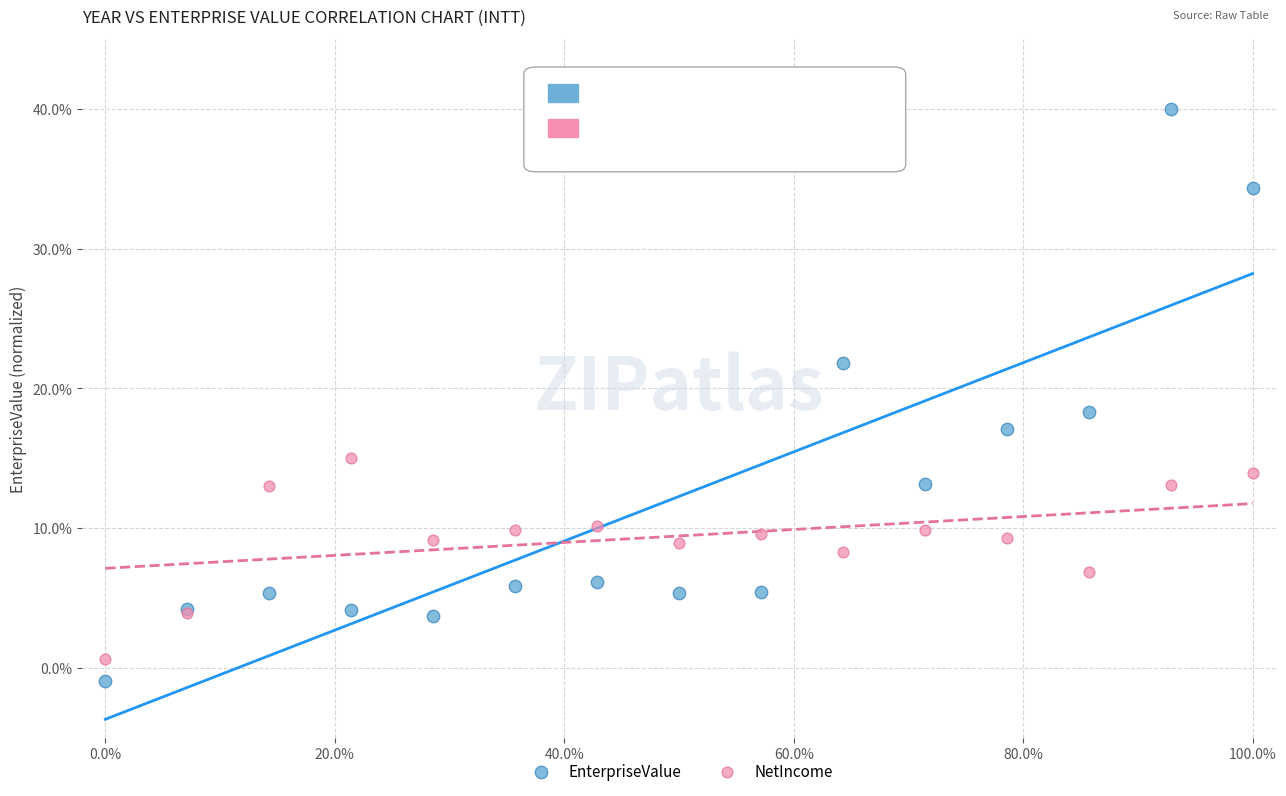

Which series has the largest Y range (max minus min)?

EnterpriseValue